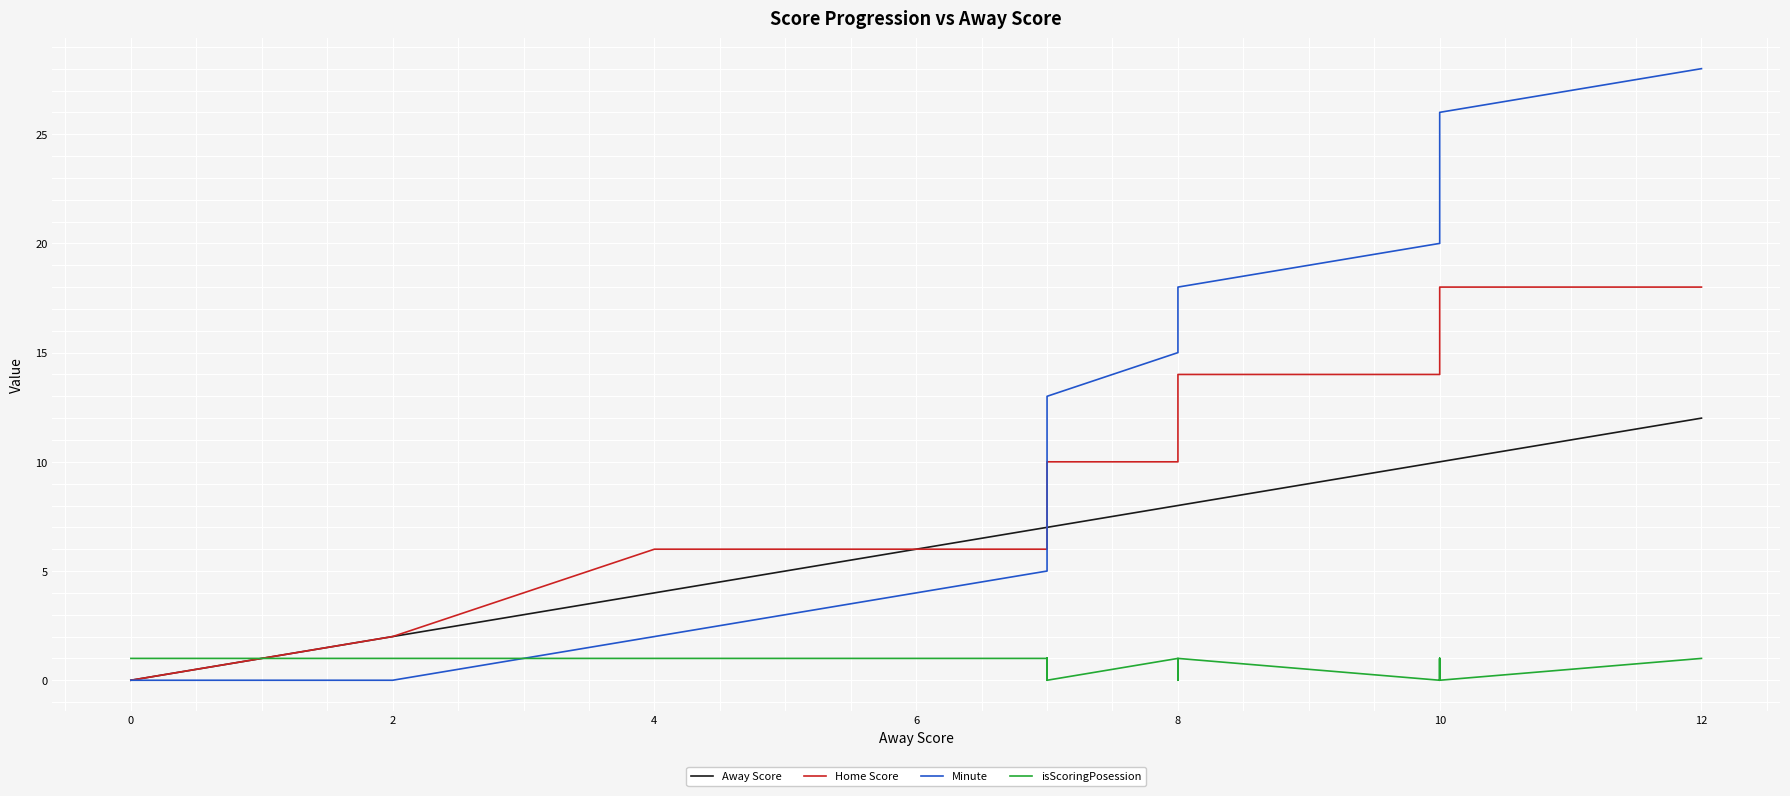

Is it true that Home Score equals 21 at 10?

False